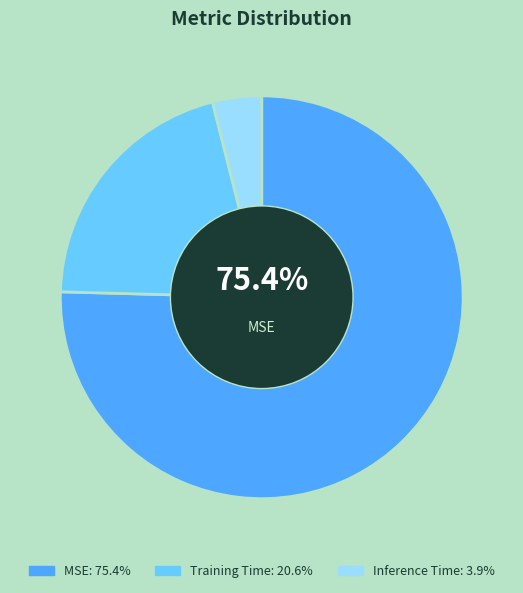

Is there any slice that represents more than half of the pie?

Yes